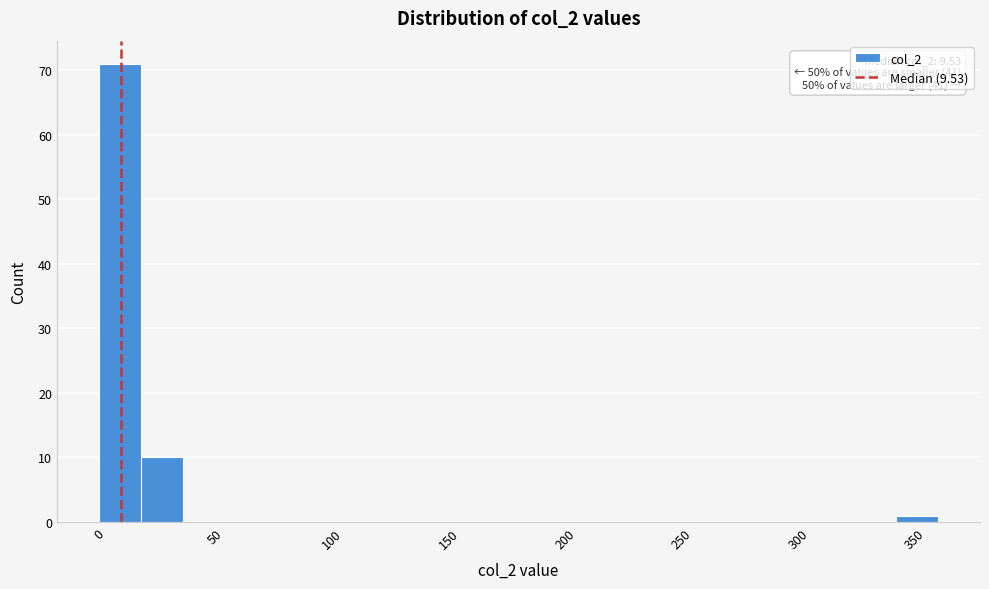

Read against the x-axis, roughly where is the centre of the tallest bar?

10